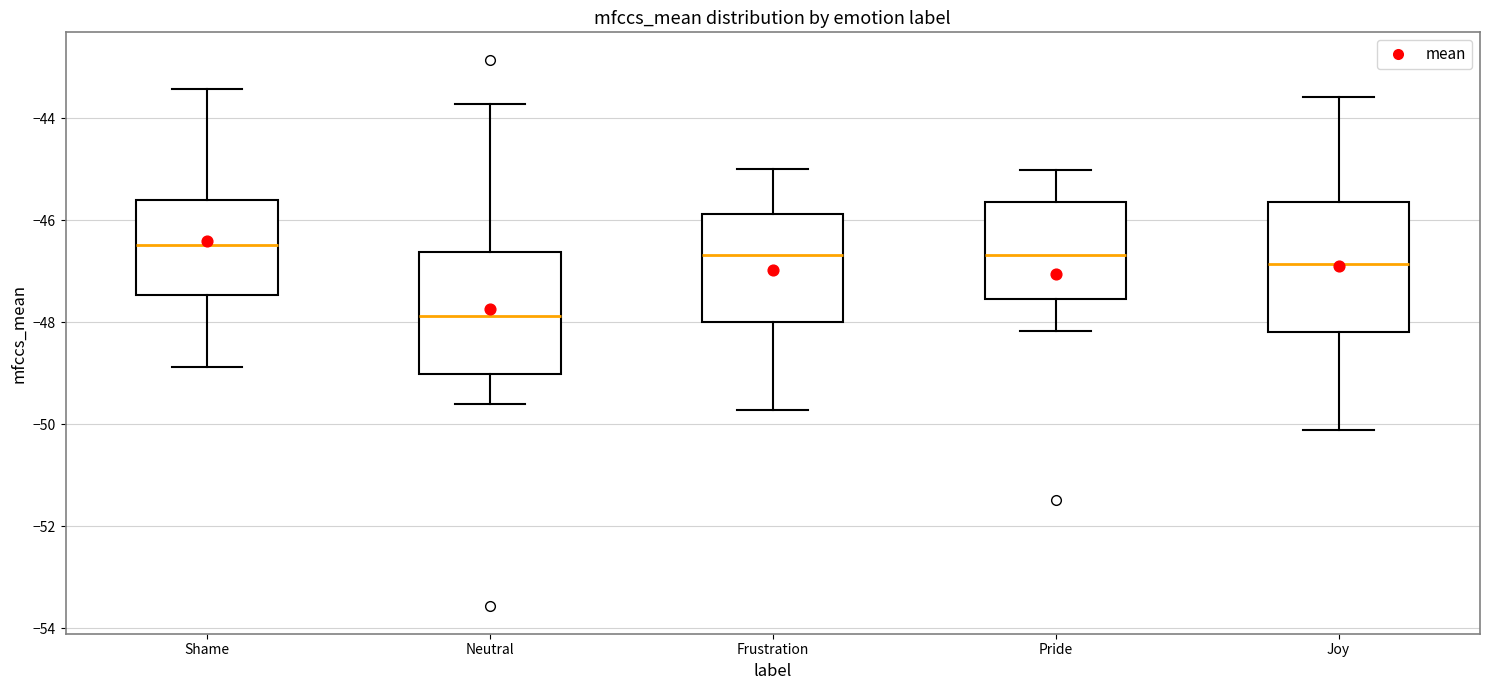

Reading left to right, transcribe this box plot: for each box, give where its median line is, the range the box spans, and where its two whiskers end, as read against the y-axis. The values are not printed on the chart, so give them approximately, as read against the axis.

Shame: median -46.4, box -47.4 to -45.6, whiskers -48.8 to -43.4
Neutral: median -47.8, box -49.0 to -46.6, whiskers -49.6 to -43.8
Frustration: median -46.6, box -48.0 to -45.8, whiskers -49.8 to -45.0
Pride: median -46.6, box -47.6 to -45.6, whiskers -48.2 to -45.0
Joy: median -46.8, box -48.2 to -45.6, whiskers -50.2 to -43.6